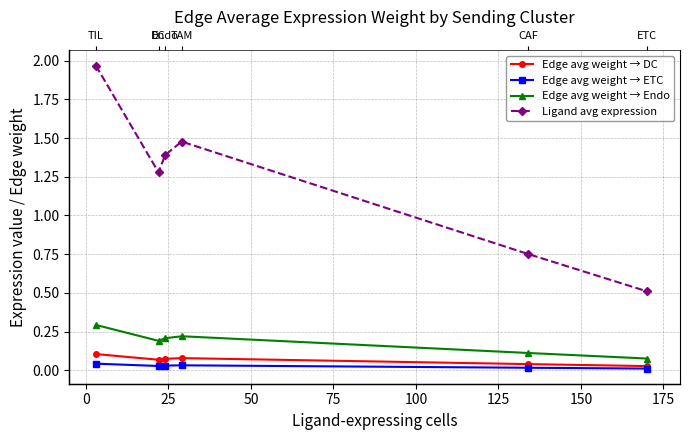

What are all the series names shown in the legend?

Edge avg weight → DC, Edge avg weight → ETC, Edge avg weight → Endo, Ligand avg expression